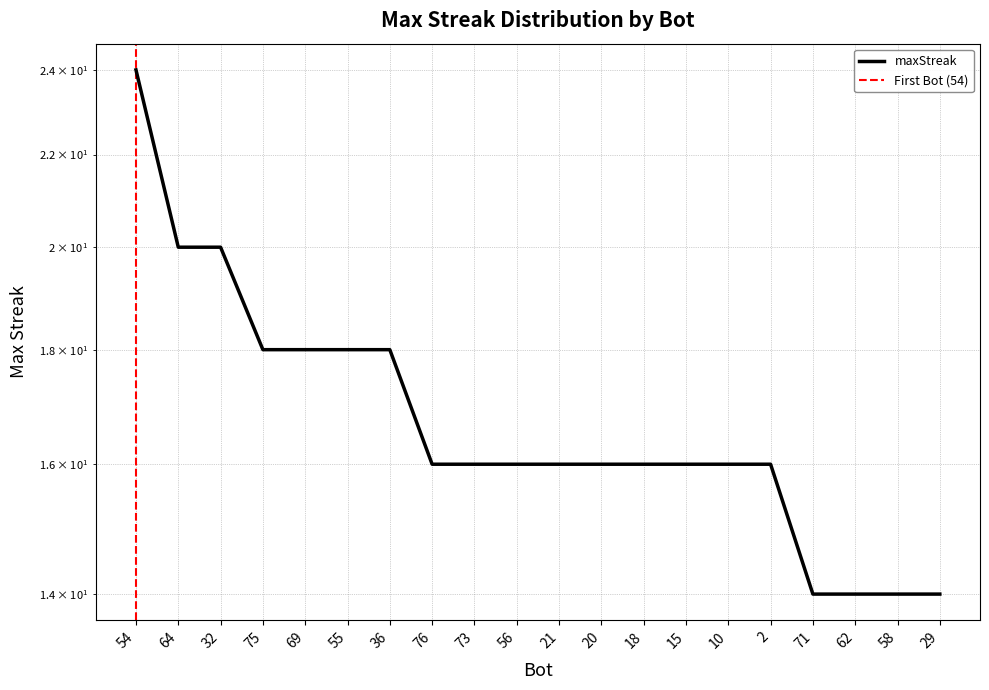

Is this an area chart (filled region under the line)?

No